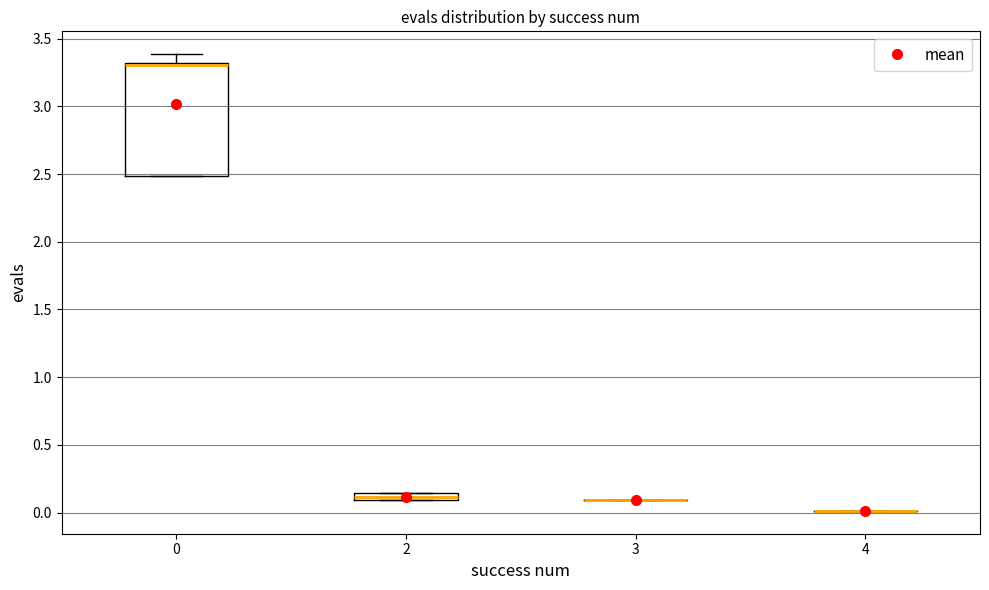

Where is the upper edge of the box at x = 2 on the y-axis? The values are not printed on the chart, so give them approximately, as read against the axis.

0.15